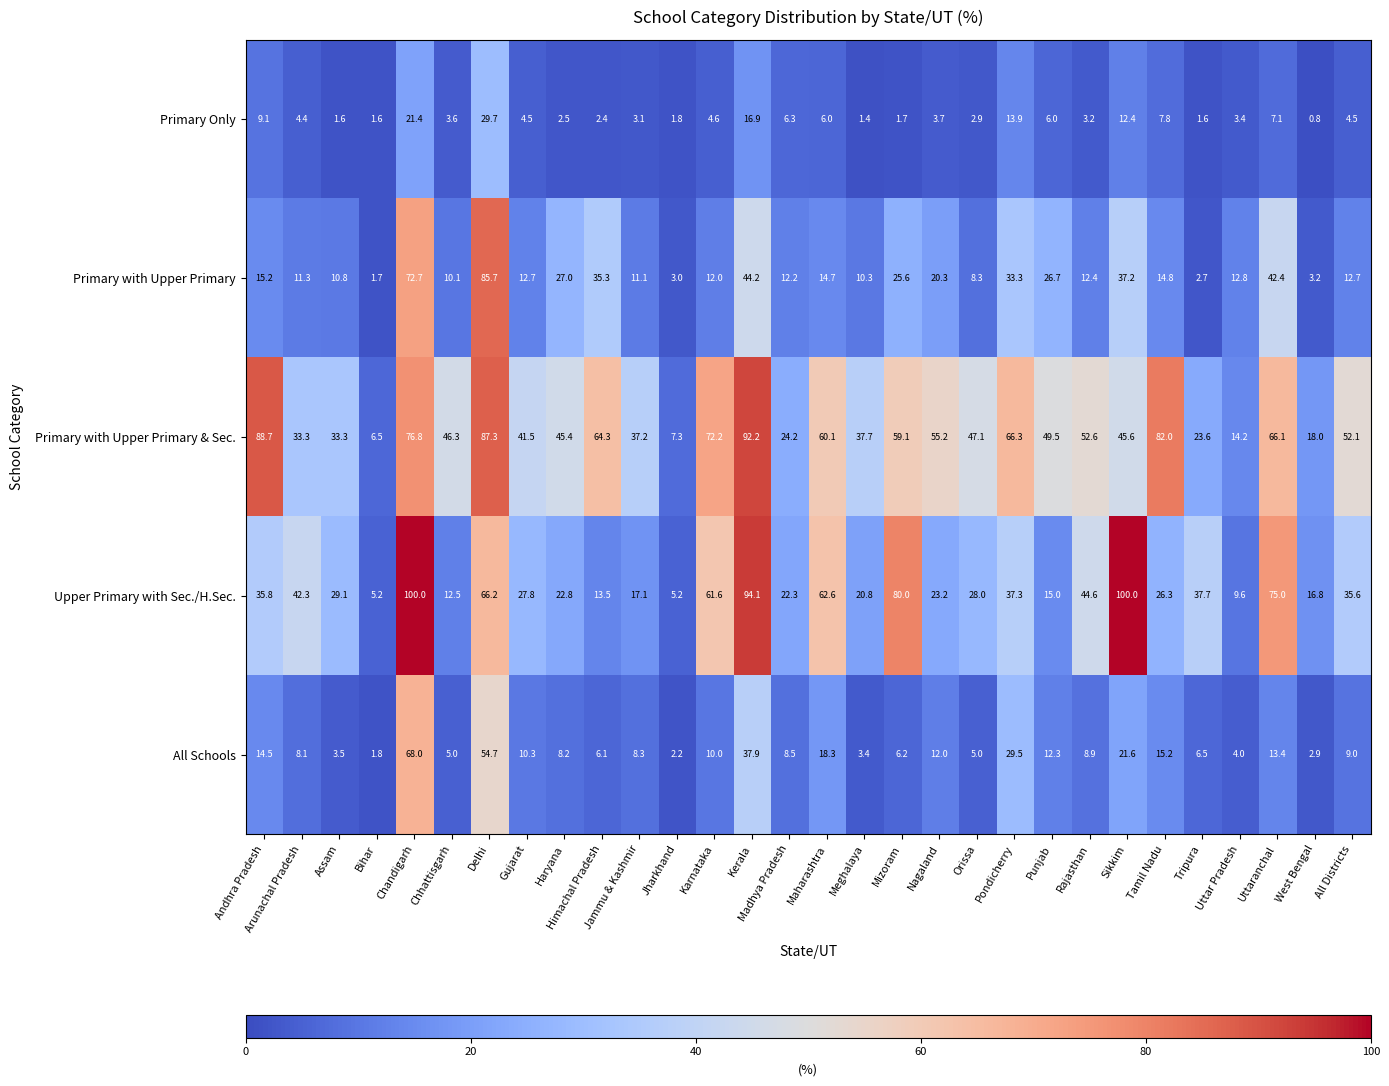

What is the spread (max minus min) of values at Haryana?

42.9